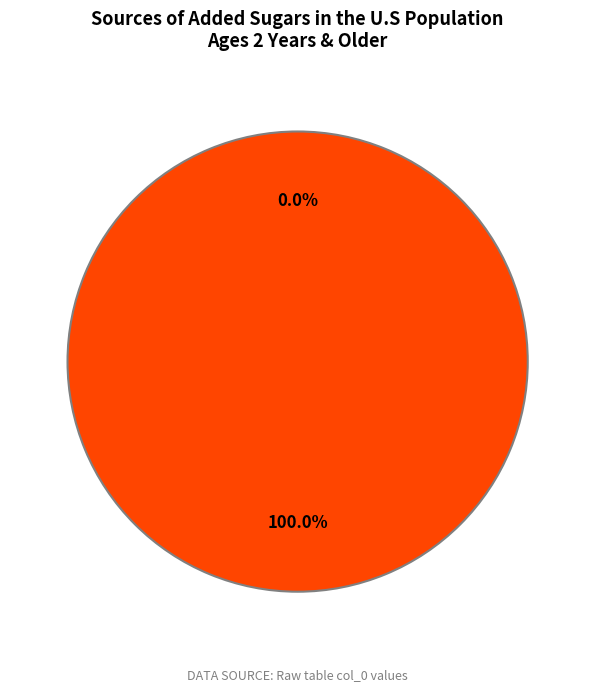

Is Row 2 the majority of the pie?

Yes